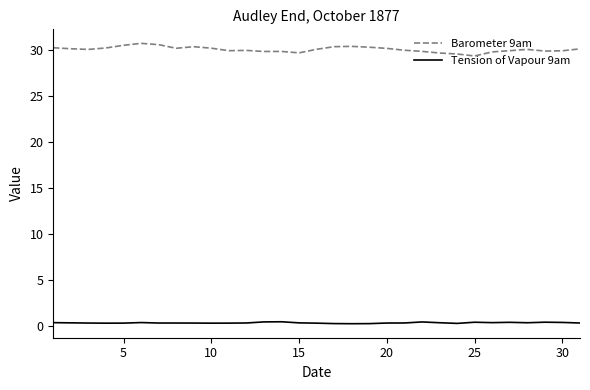

True or false: Barometer 9am and Tension of Vapour 9am cross at least once.

False